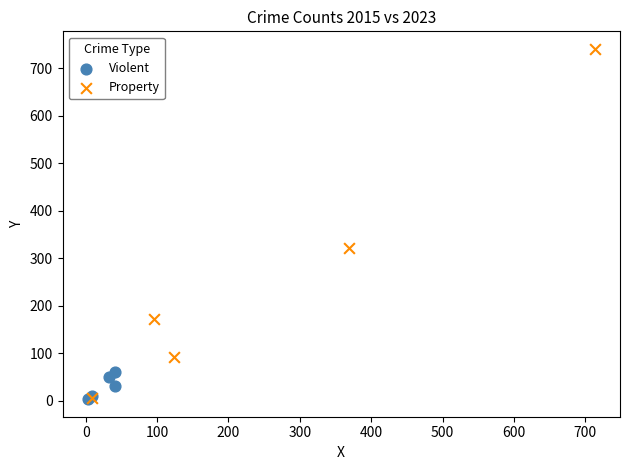

Which series contains the highest Y value?

Property